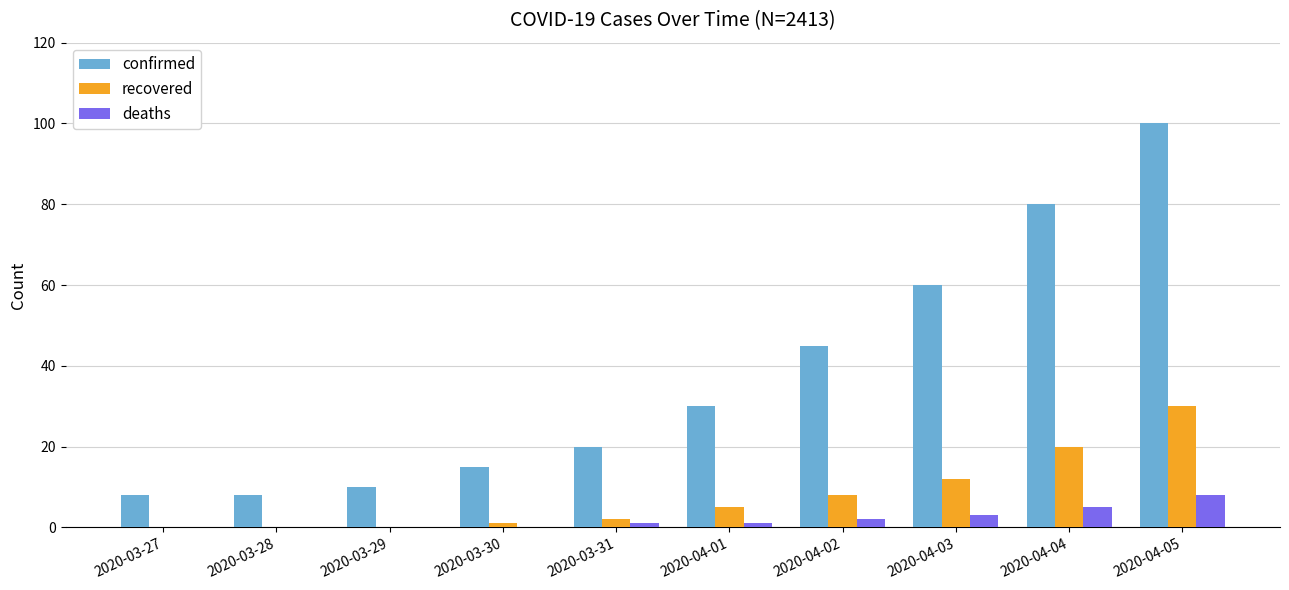

Which series has the largest range (max minus min)?

confirmed